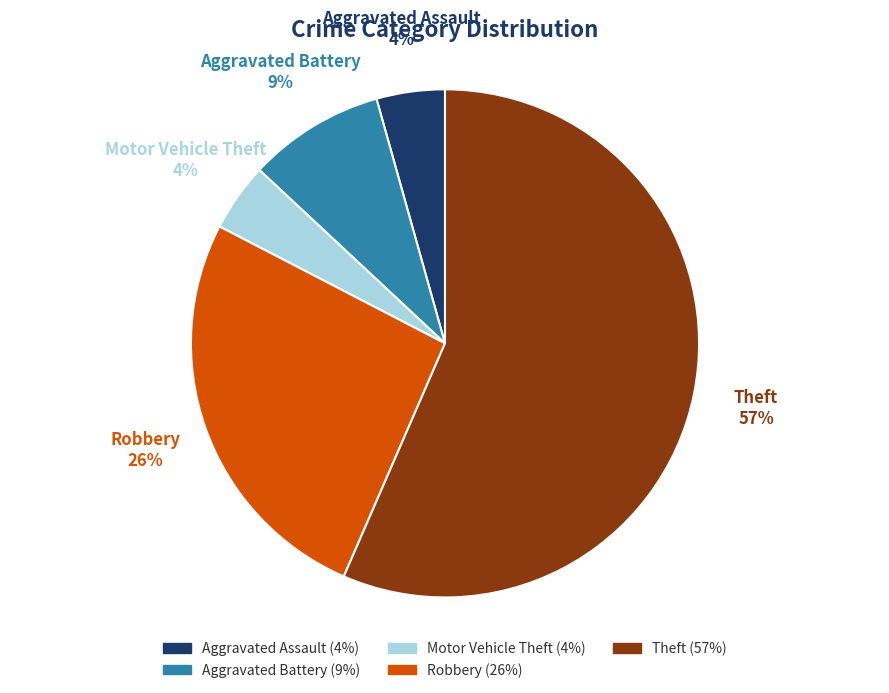

To the nearest percent, what percentage of the pie is Robbery?

26%